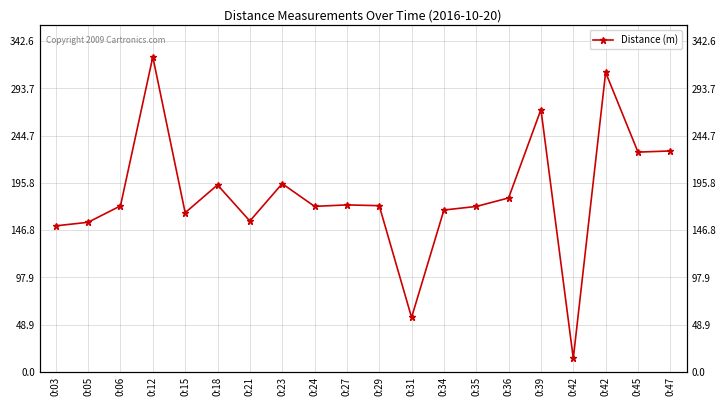

Which label corresponds to the smallest value in the chart?

0:42